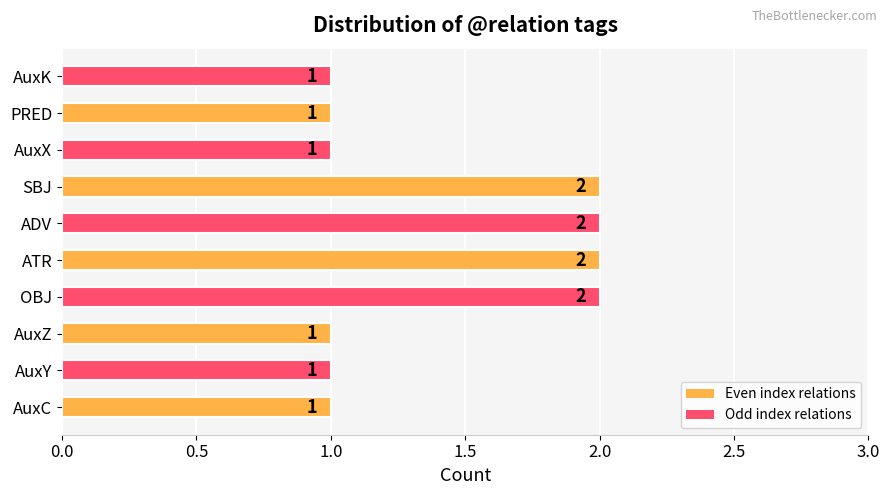

The value at OBJ is 3. True or false?

False